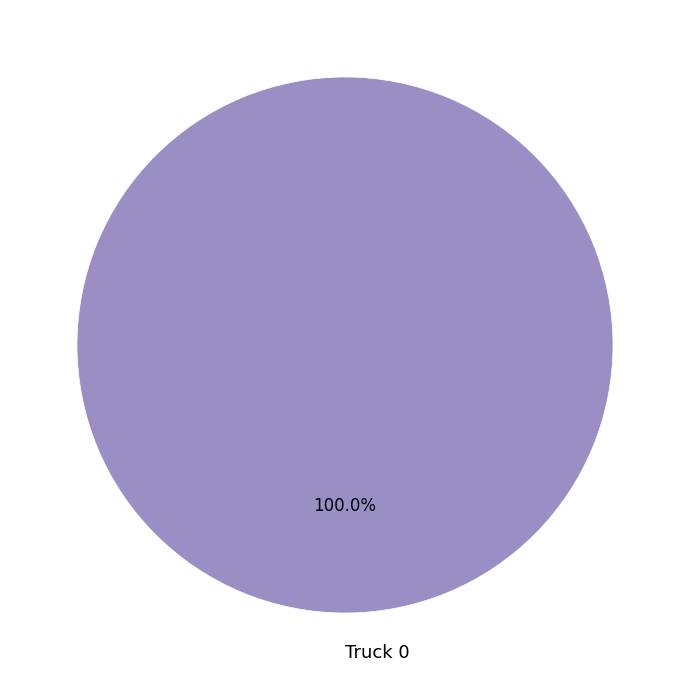

Rank the categories by value from highest to lowest.

Truck 0